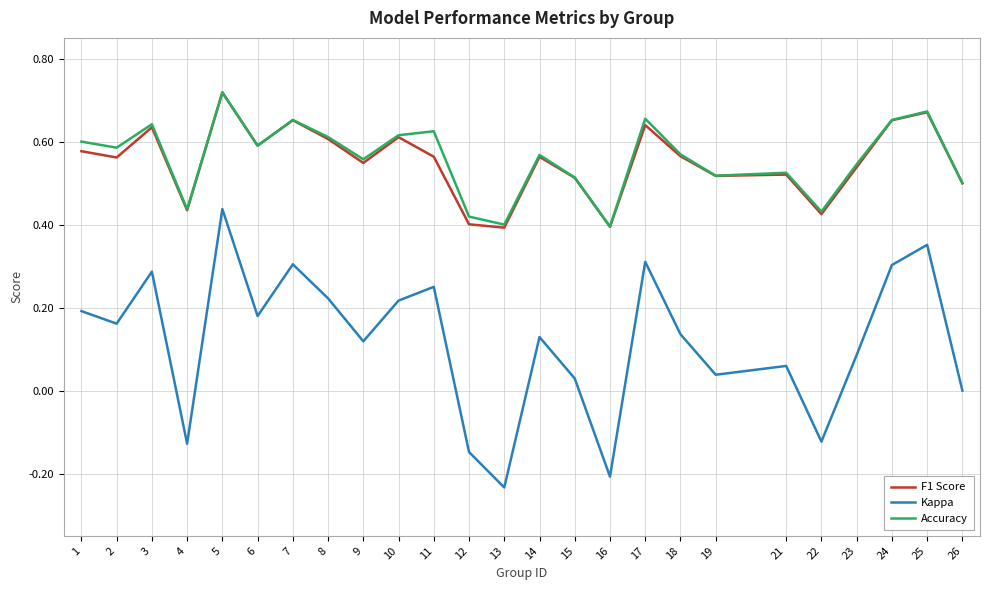

What is the sum of all F1 Score values?

13.8